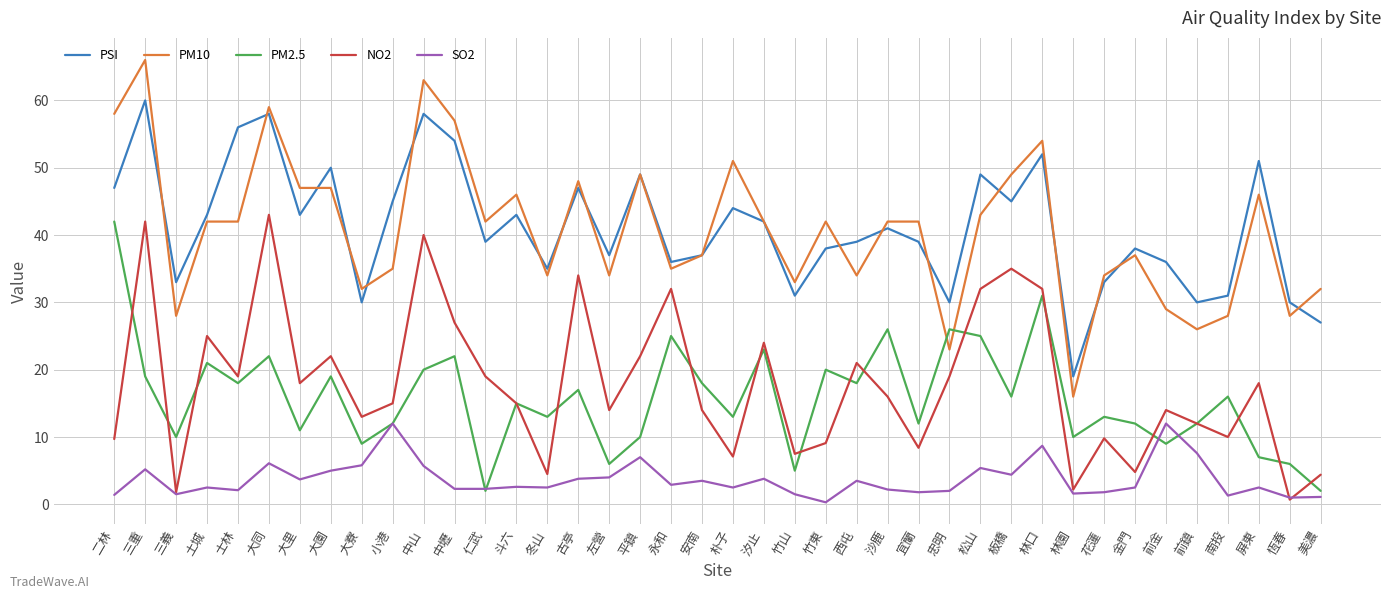

True or false: NO2 has a value of 8.0 at 沙鹿.

False